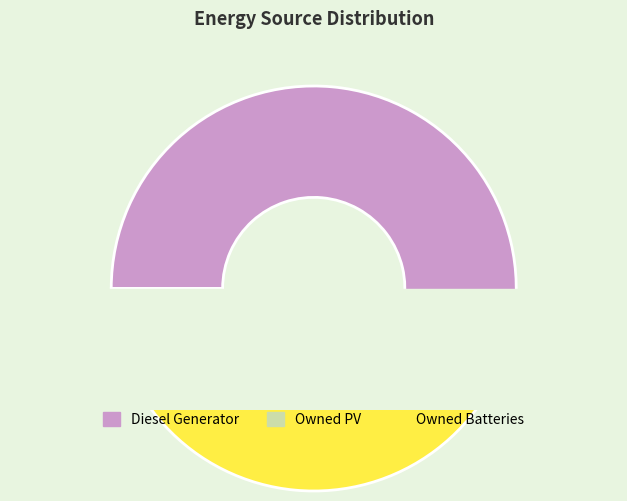

Is there a majority slice in this chart?

Yes